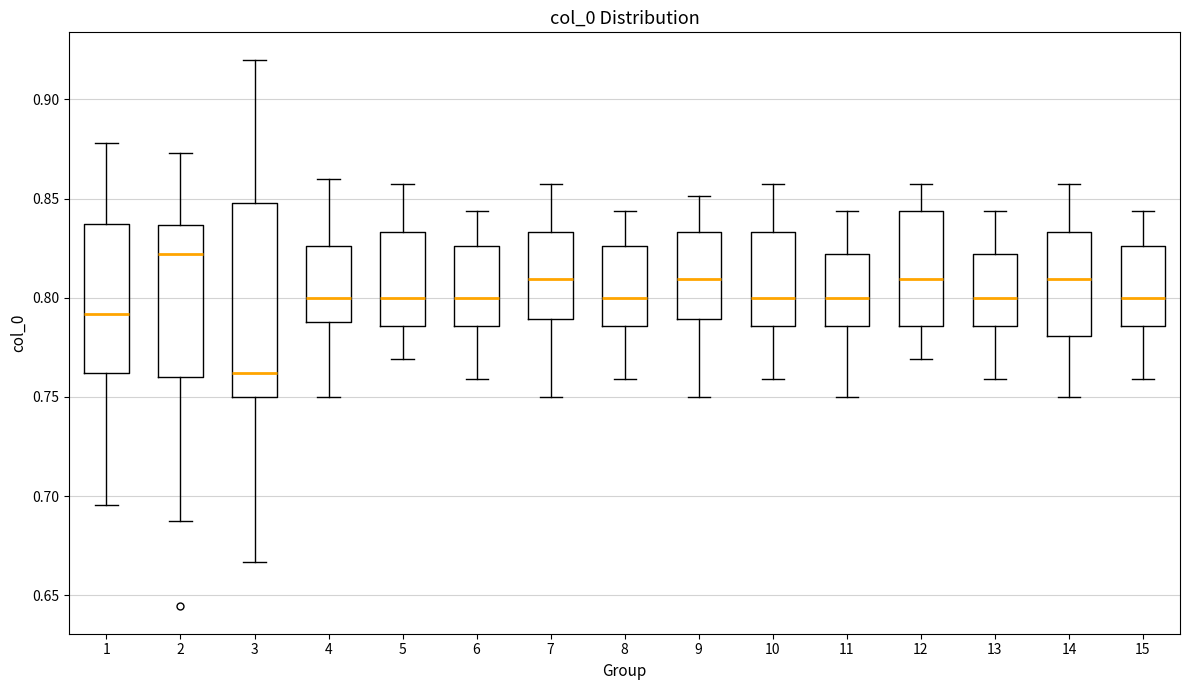

Reading left to right, transcribe this box plot: for each box, give where its median line is, the range the box spans, and where its two whiskers end, as read against the y-axis. The values are not printed on the chart, so give them approximately, as read against the axis.

1: median 0.790, box 0.760 to 0.835, whiskers 0.695 to 0.880
2: median 0.820, box 0.760 to 0.835, whiskers 0.690 to 0.875
3: median 0.760, box 0.750 to 0.850, whiskers 0.665 to 0.920
4: median 0.800, box 0.790 to 0.825, whiskers 0.750 to 0.860
5: median 0.800, box 0.785 to 0.835, whiskers 0.770 to 0.855
6: median 0.800, box 0.785 to 0.825, whiskers 0.760 to 0.845
7: median 0.810, box 0.790 to 0.835, whiskers 0.750 to 0.855
8: median 0.800, box 0.785 to 0.825, whiskers 0.760 to 0.845
9: median 0.810, box 0.790 to 0.835, whiskers 0.750 to 0.850
10: median 0.800, box 0.785 to 0.835, whiskers 0.760 to 0.855
11: median 0.800, box 0.785 to 0.820, whiskers 0.750 to 0.845
12: median 0.810, box 0.785 to 0.845, whiskers 0.770 to 0.855
13: median 0.800, box 0.785 to 0.820, whiskers 0.760 to 0.845
14: median 0.810, box 0.780 to 0.835, whiskers 0.750 to 0.855
15: median 0.800, box 0.785 to 0.825, whiskers 0.760 to 0.845